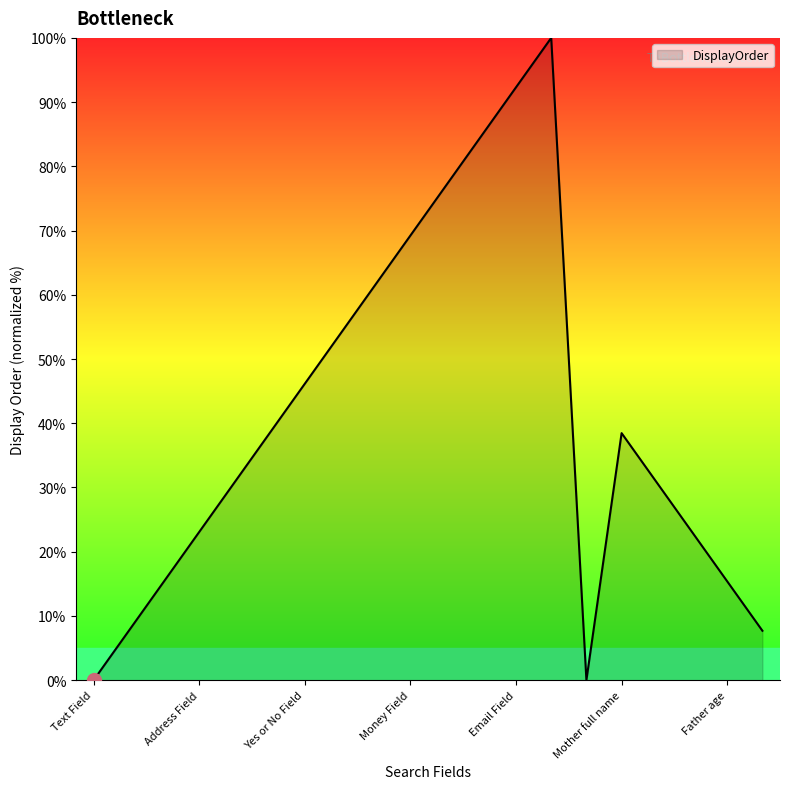

What is the difference between the maximum and minimum values?

100.0